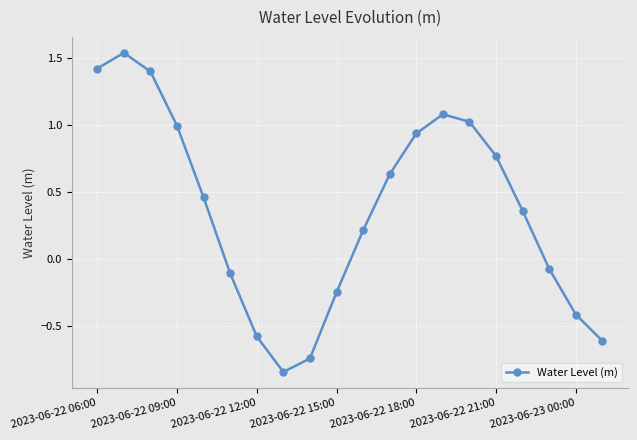

What is the sum of all values?

7.1